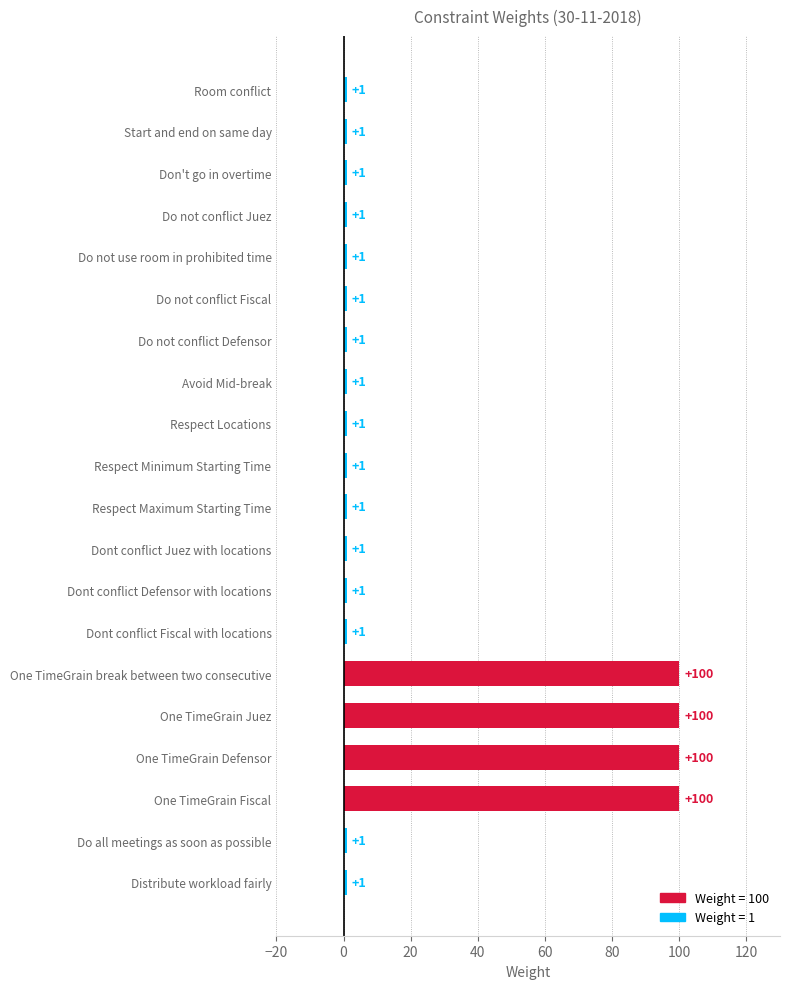

How many data points are above 1?

4